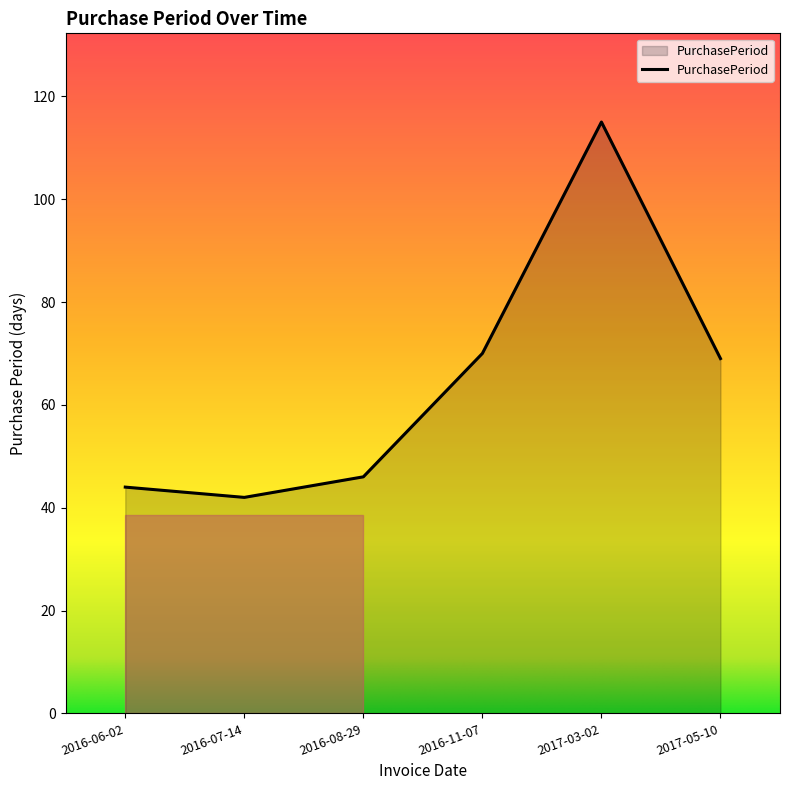

How many lines are shown in the chart?

1